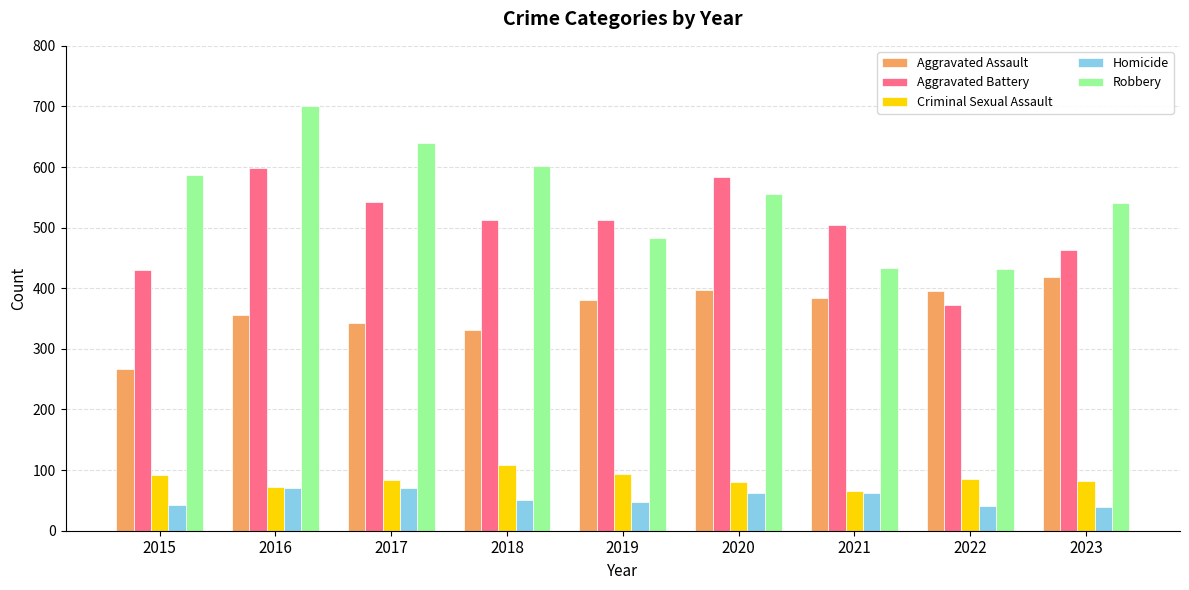

Which series has the largest range (max minus min)?

Robbery